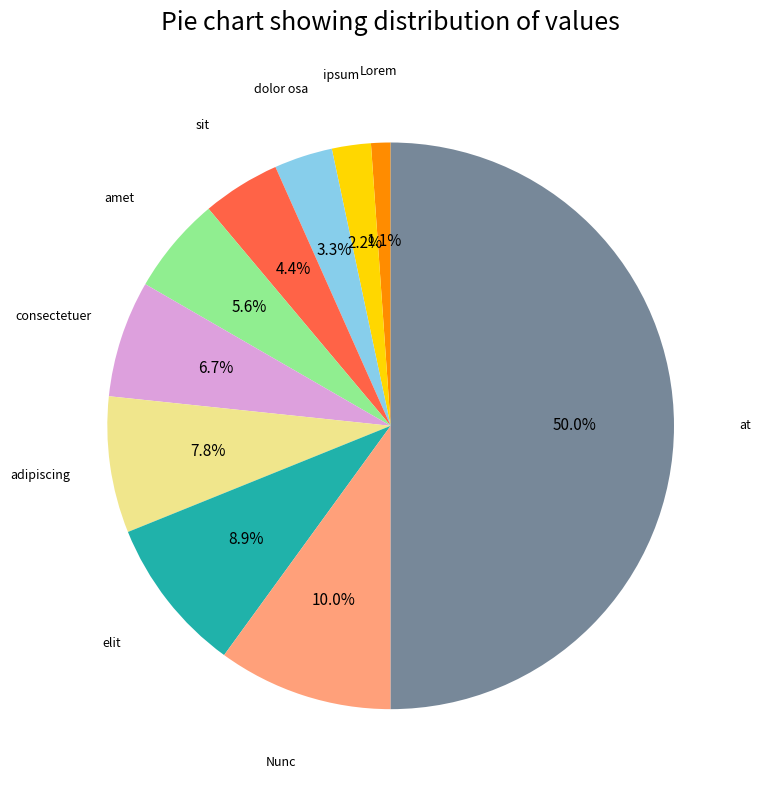

Is it true that ipsum is 2% of the pie?

True